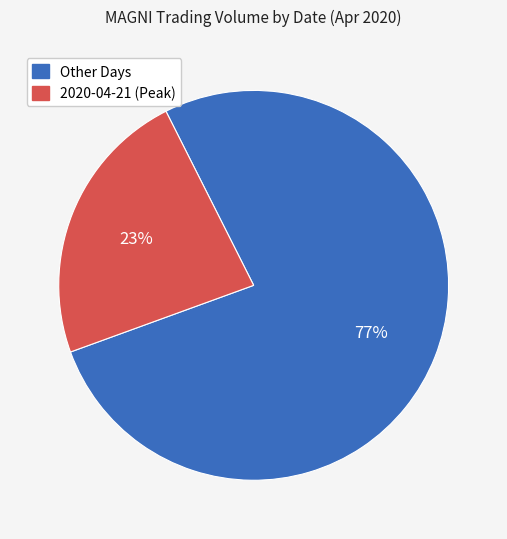

What is the majority slice?

Other Days